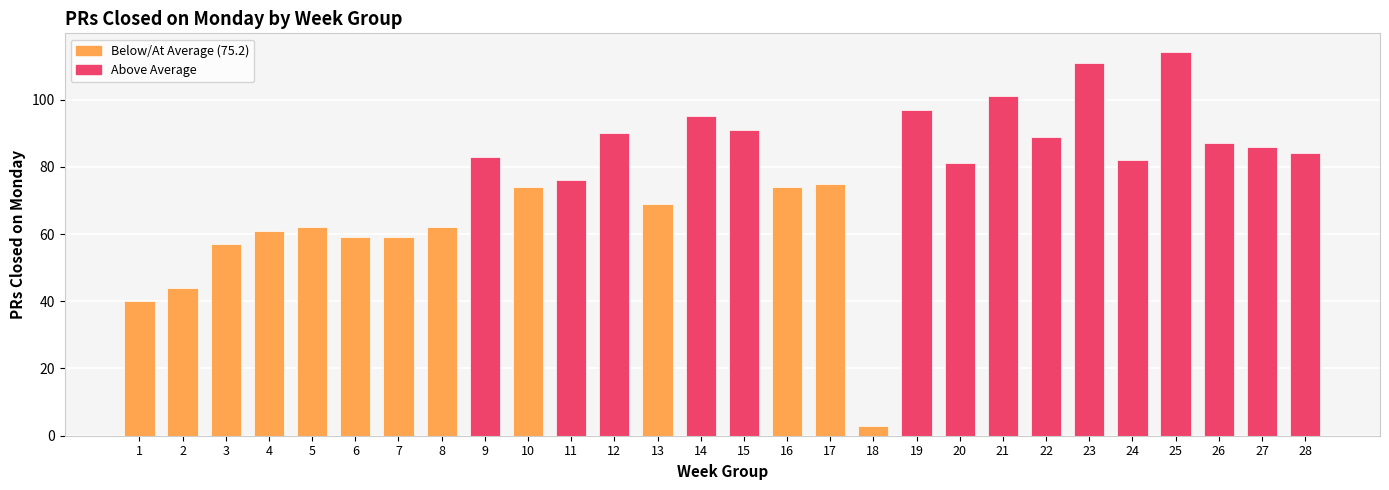

What is the change in value from 5 to 19?

+35